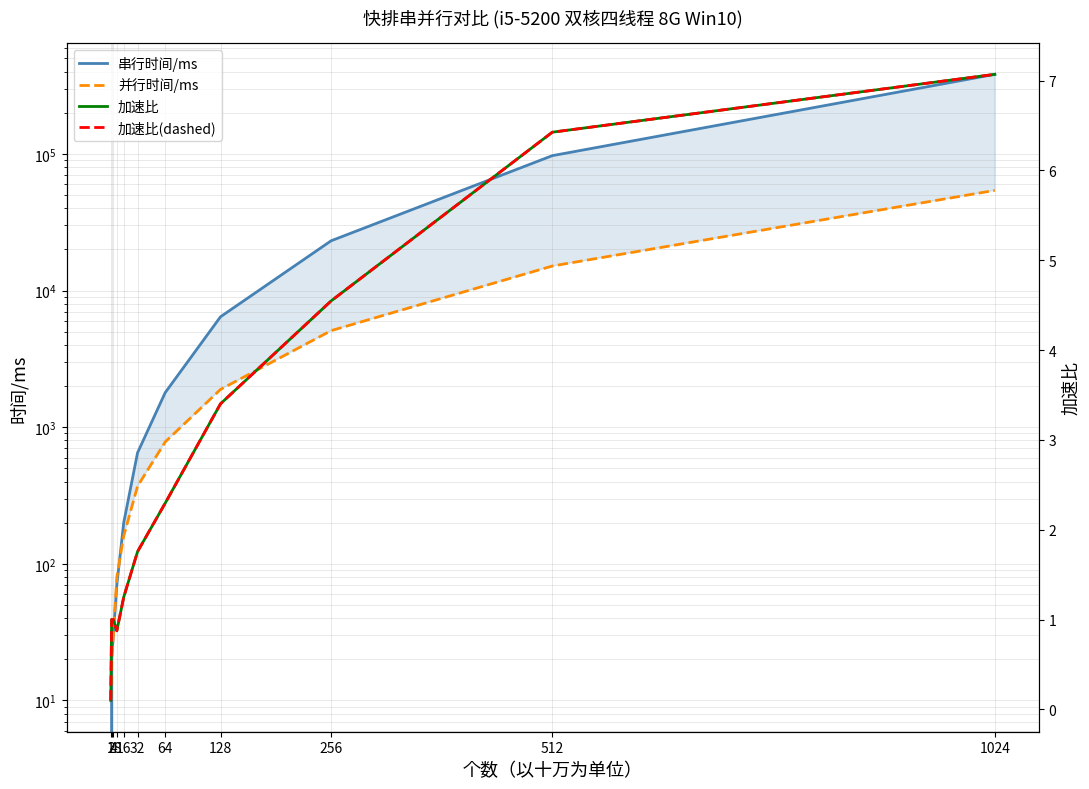

What is the value of the 并行时间/ms point at the 2nd from the left?

20.0